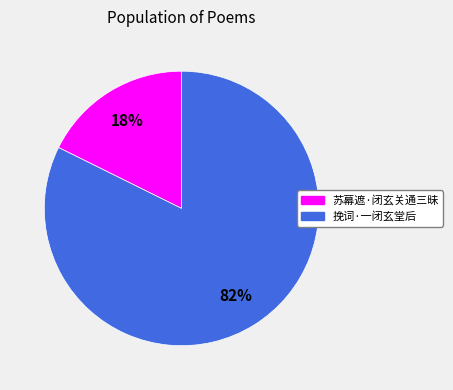

Rank the categories by value from lowest to highest.

苏幕遮·闭玄关通三昧, 挽词·一闭玄堂后